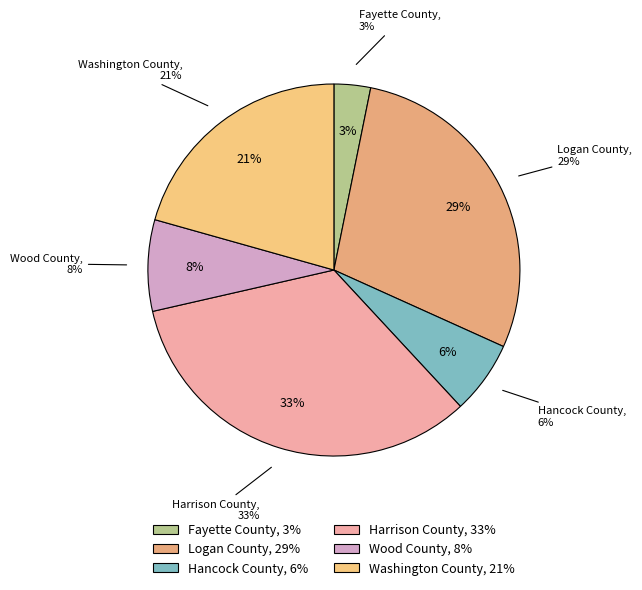

What portion of the pie excludes Harrison County?

66.7%